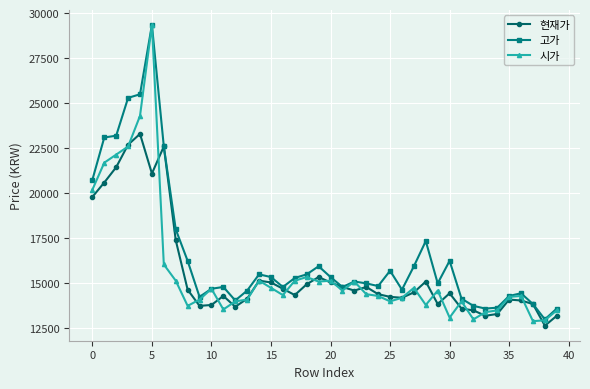

True or false: 현재가 has more than 2 interior local peaks.

True